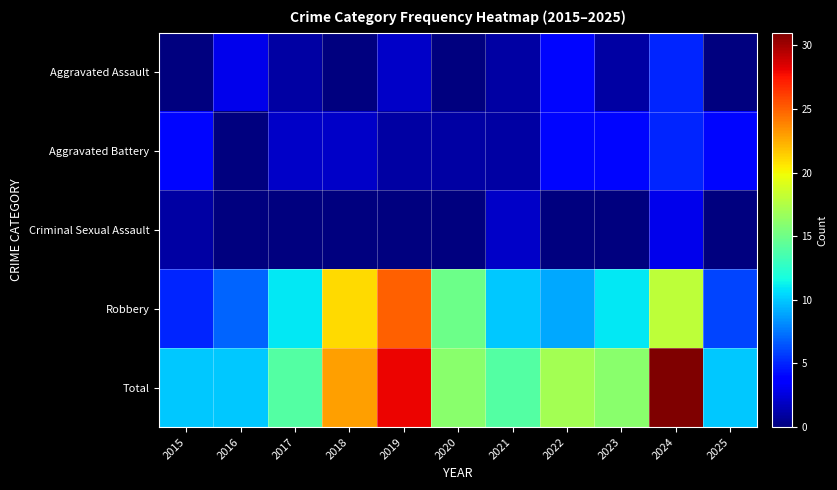

Reading left to right, list all the values displayed in this chart.

Aggravated Assault: 2015=0	2016=3	2017=1	2018=0	2019=2	2020=0	2021=1	2022=4	2023=1	2024=5	2025=0
Aggravated Battery: 2015=4	2016=0	2017=2	2018=2	2019=1	2020=1	2021=1	2022=4	2023=4	2024=5	2025=4
Criminal Sexual Assault: 2015=1	2016=0	2017=0	2018=0	2019=0	2020=0	2021=2	2022=0	2023=0	2024=3	2025=0
Robbery: 2015=5	2016=7	2017=11	2018=21	2019=25	2020=15	2021=10	2022=9	2023=11	2024=18	2025=6
Total: 2015=10	2016=10	2017=14	2018=23	2019=28	2020=16	2021=14	2022=17	2023=16	2024=31	2025=10